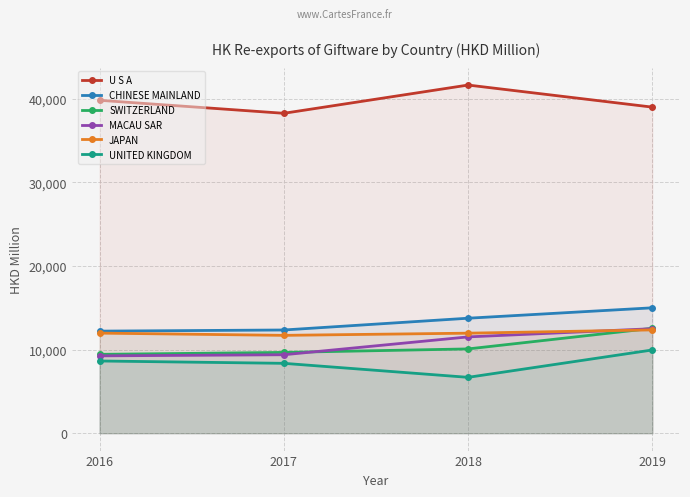

Between 2016 and 2017, which is larger?

2016